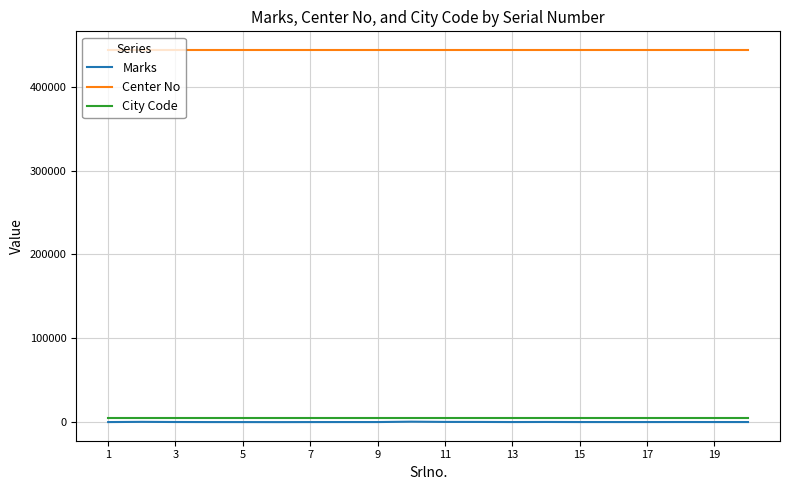

Which series has the largest total across all categories?

Center No